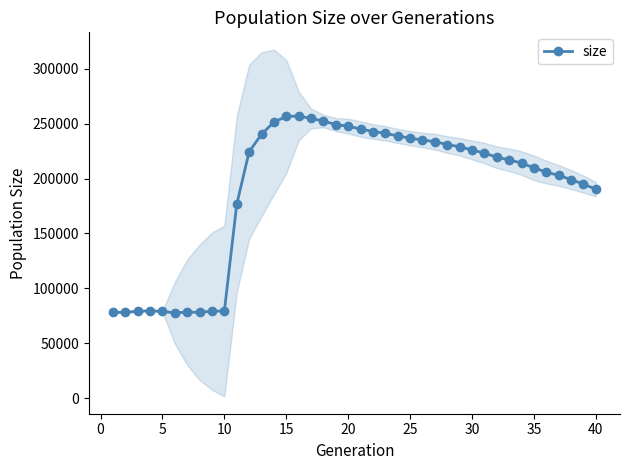

How many categories are shown in the chart?

40